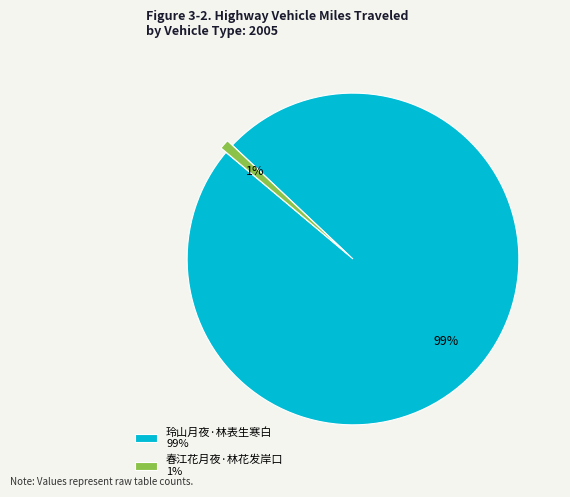

Between 春江花月夜·林花发岸口 1% and 玲山月夜·林表生寒白 99%, which is larger?

玲山月夜·林表生寒白 99%